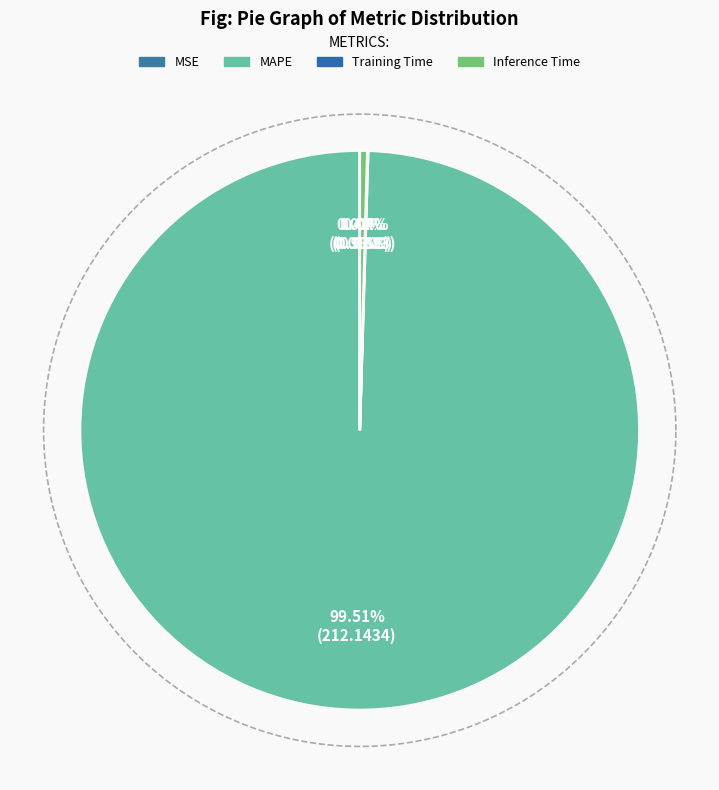

Is it true that Inference Time is 0% of the pie?

True